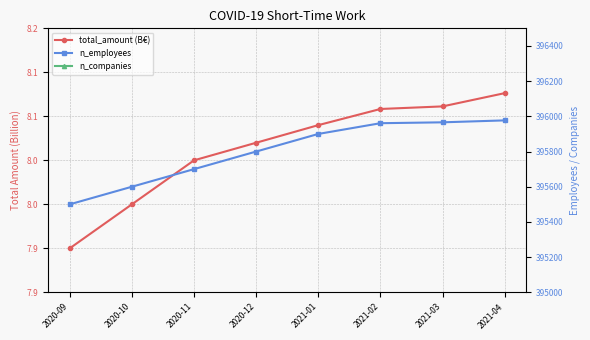

Which label corresponds to the largest value in the chart?

2021-04